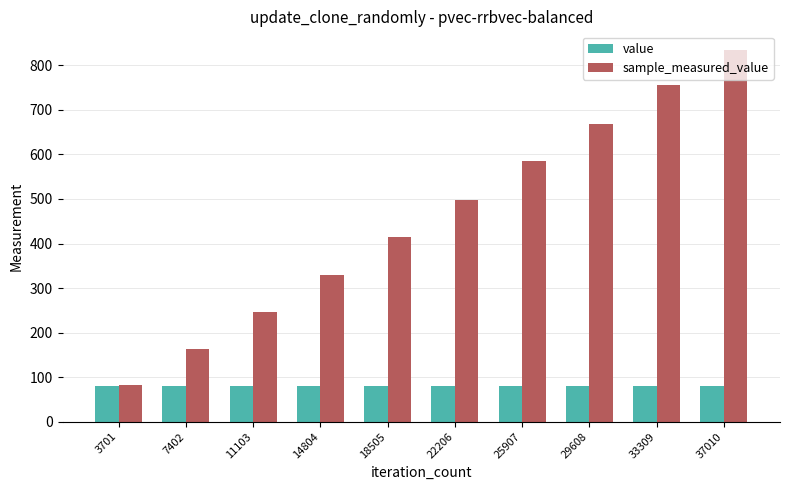

Reading left to right, what are all the values shown in this chart?

value: 3701=80.0	7402=80.0	11103=80.0	14804=80.0	18505=80.0	22206=80.0	25907=80.0	29608=80.0	33309=80.0	37010=80.0
sample_measured_value: 3701=82.0	7402=164.0	11103=246.4	14804=330.2	18505=413.7	22206=498.8	25907=585.0	29608=668.5	33309=756.3	37010=834.7